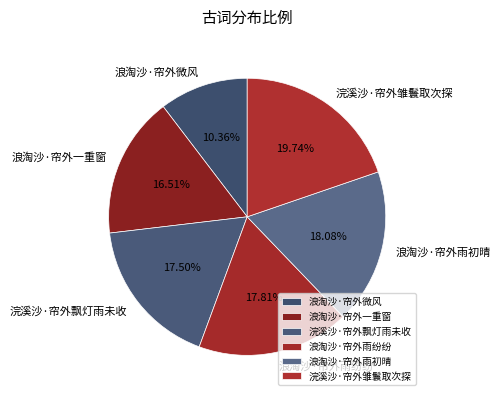

Combined, do 浪淘沙·帘外一重窗 and 浣溪沙·帘外飘灯雨未收 account for over 50%?

No